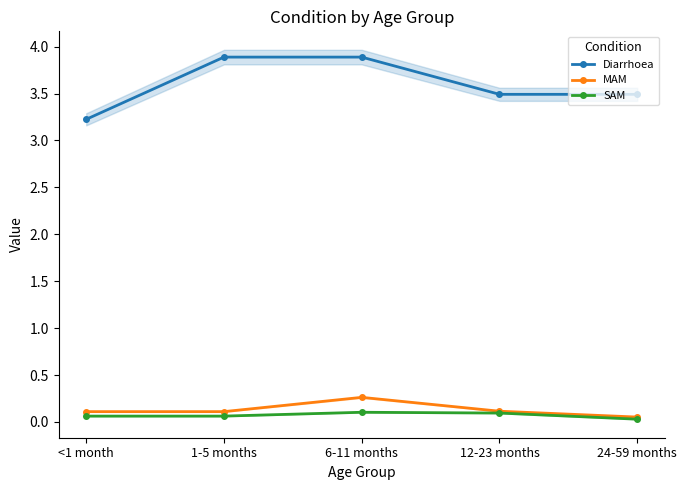

What is the minimum value for Diarrhoea?

3.2